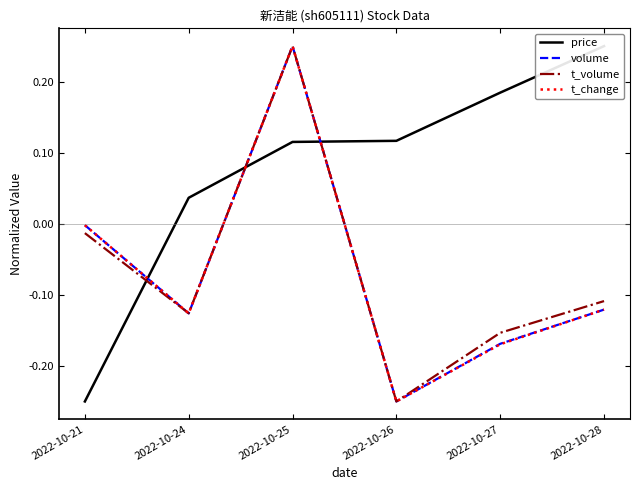

Which series has the widest spread of values?

price